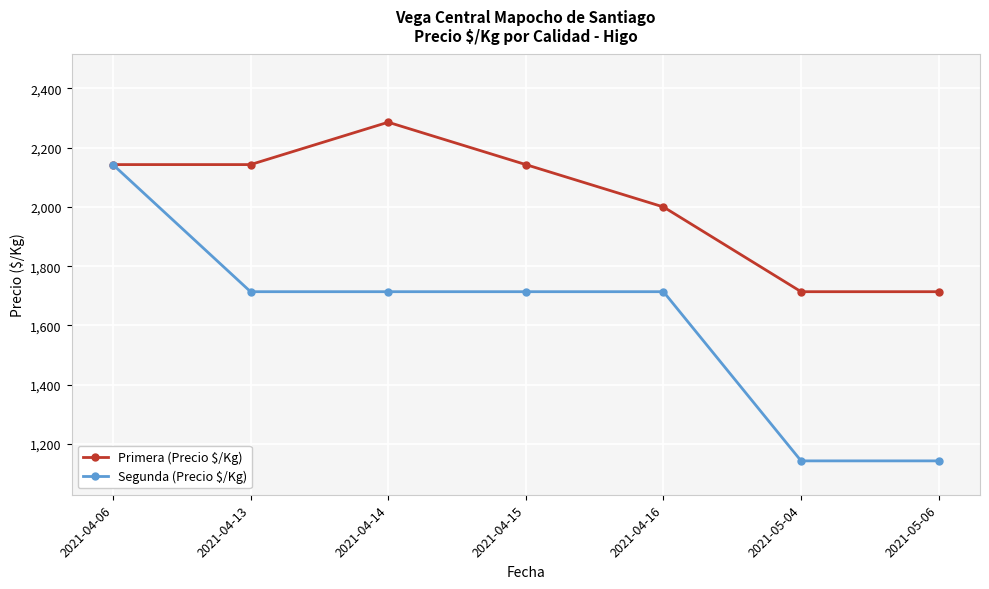

Where is the first local maximum for Primera (Precio $/Kg)?

2021-04-14